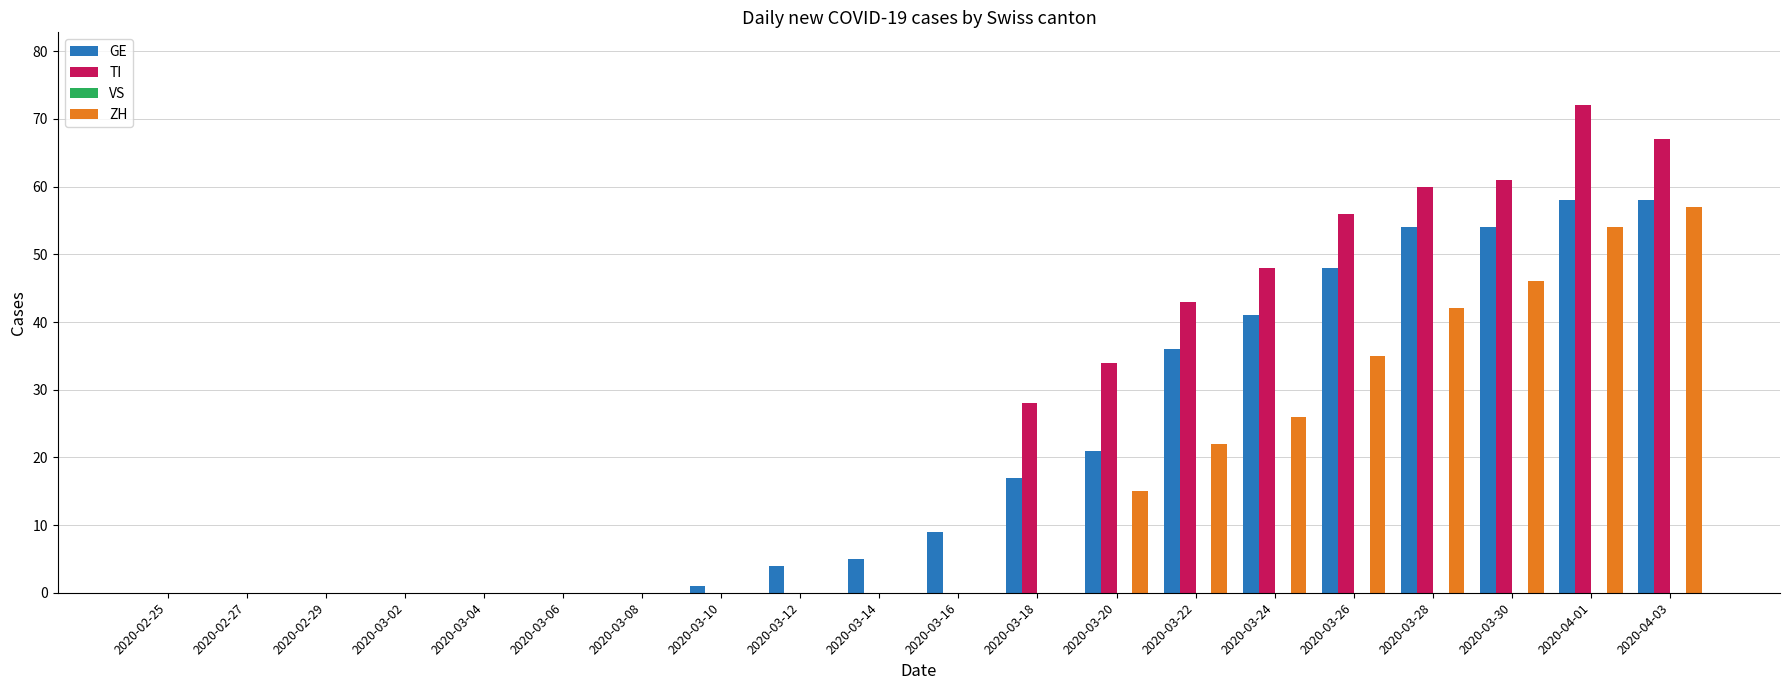

Does the chart contain stacked bars?

No